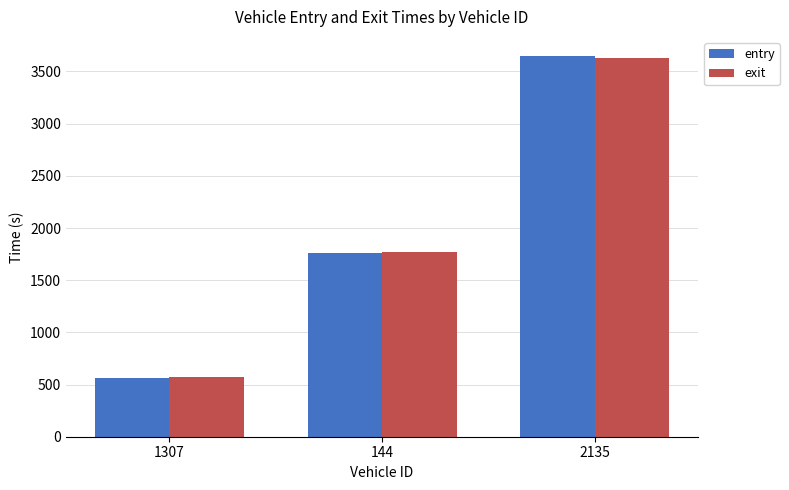

What position from the right is 144?

2